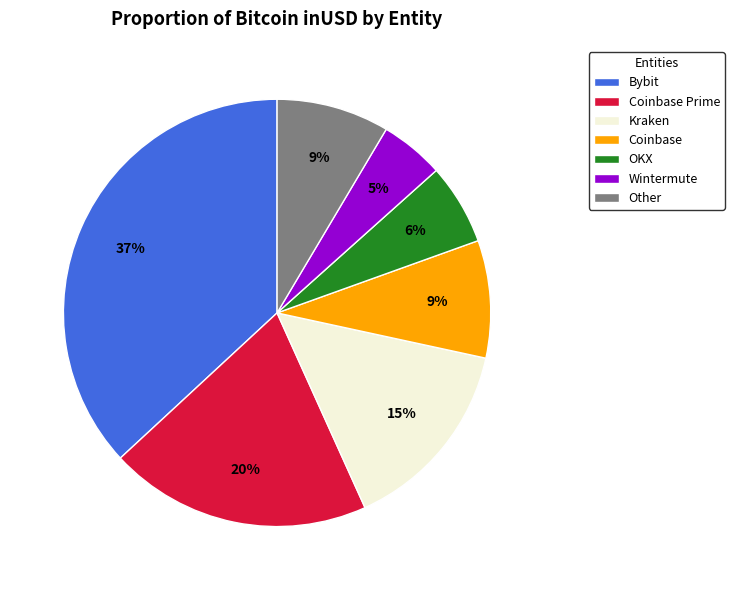

The Other slice represents 1% of the pie. True or false?

False